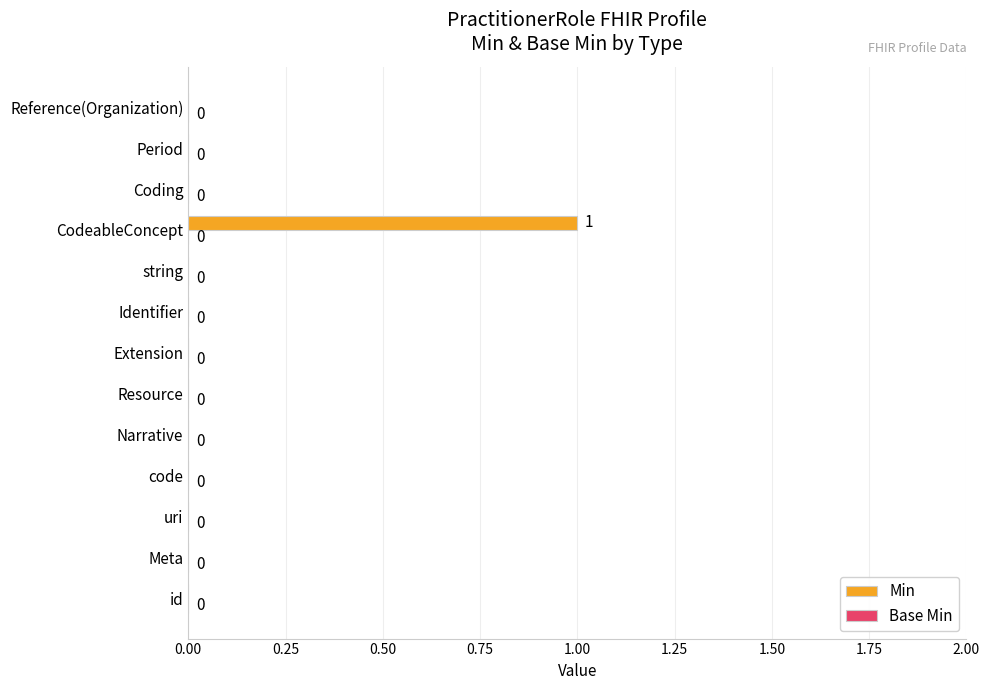

Count the number of data series in this chart.

1